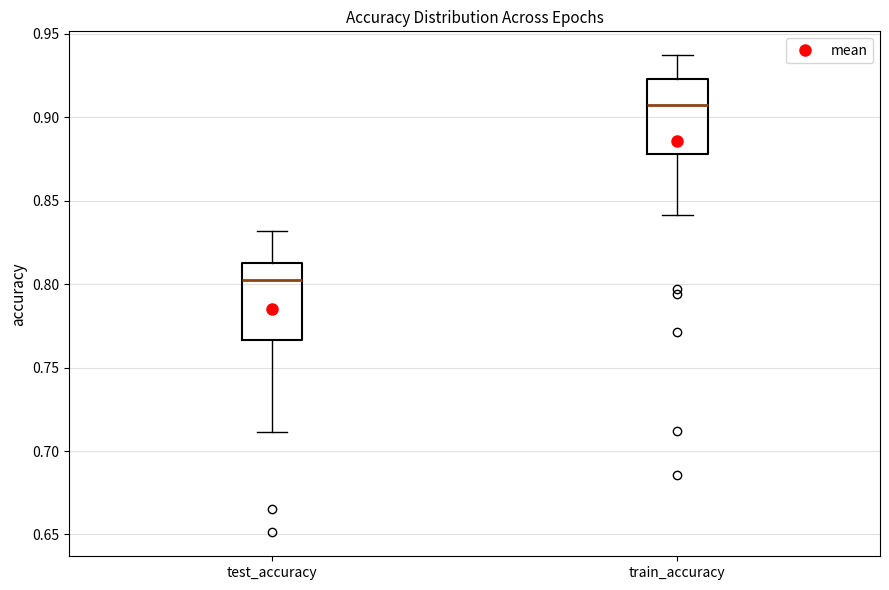

Where does the median line of the box for test_accuracy sit on the y-axis? The values are not printed on the chart, so give them approximately, as read against the axis.

0.805